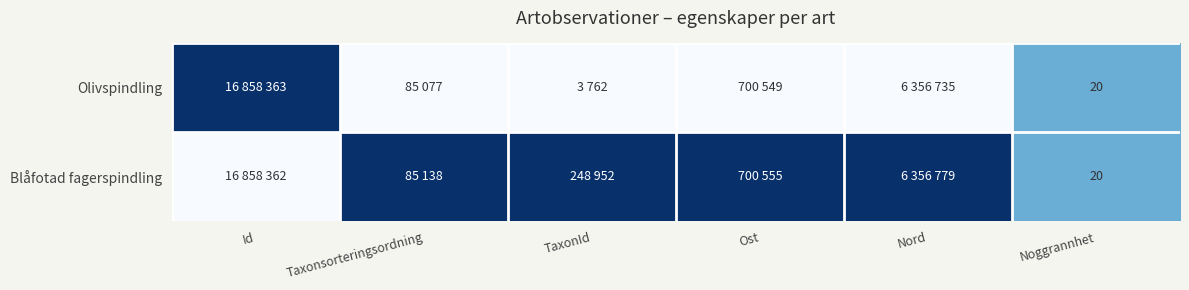

The value of Blåfotad fagerspindling at Noggrannhet is 20. True or false?

True